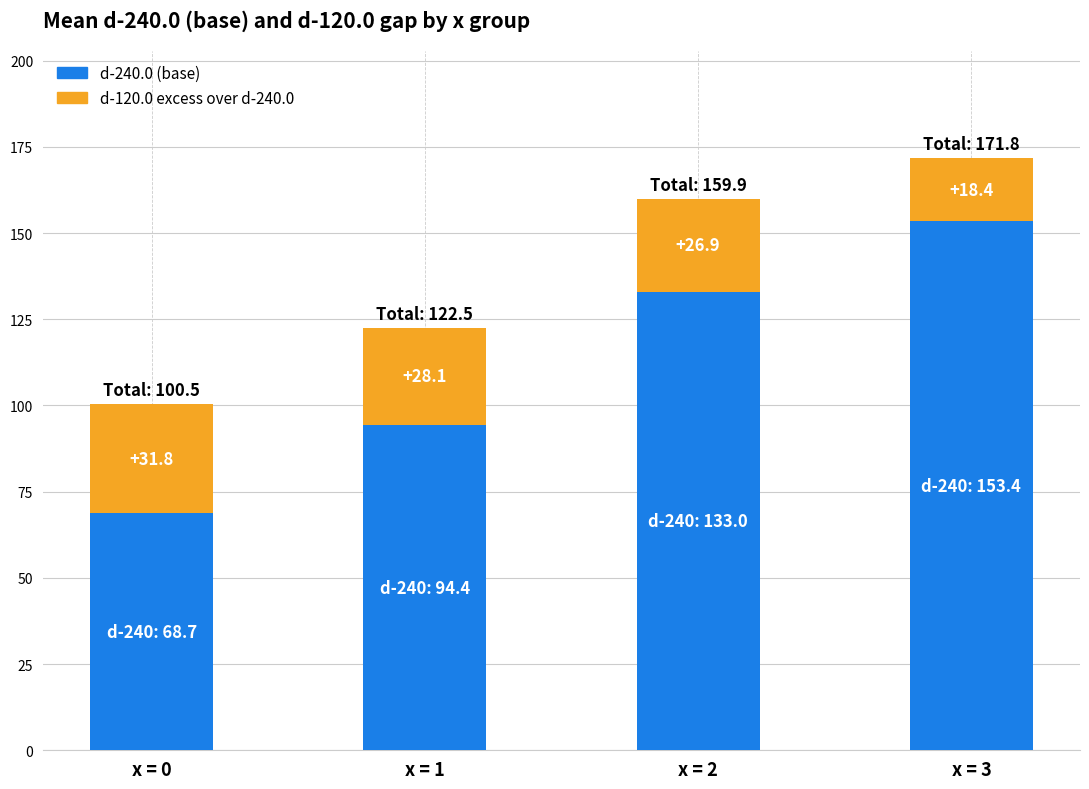

What is the total value across all series at x = 1?

122.5